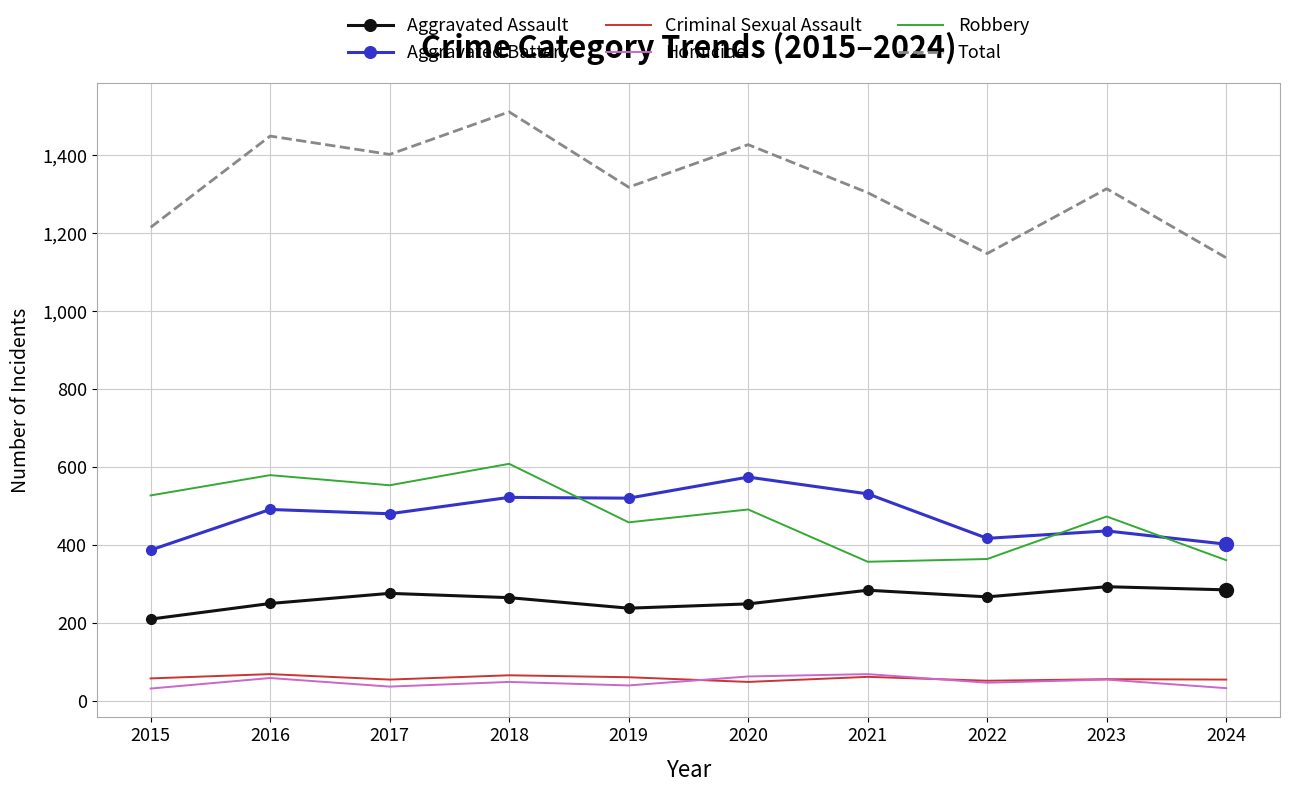

Read the Aggravated Assault value at 2018.

265